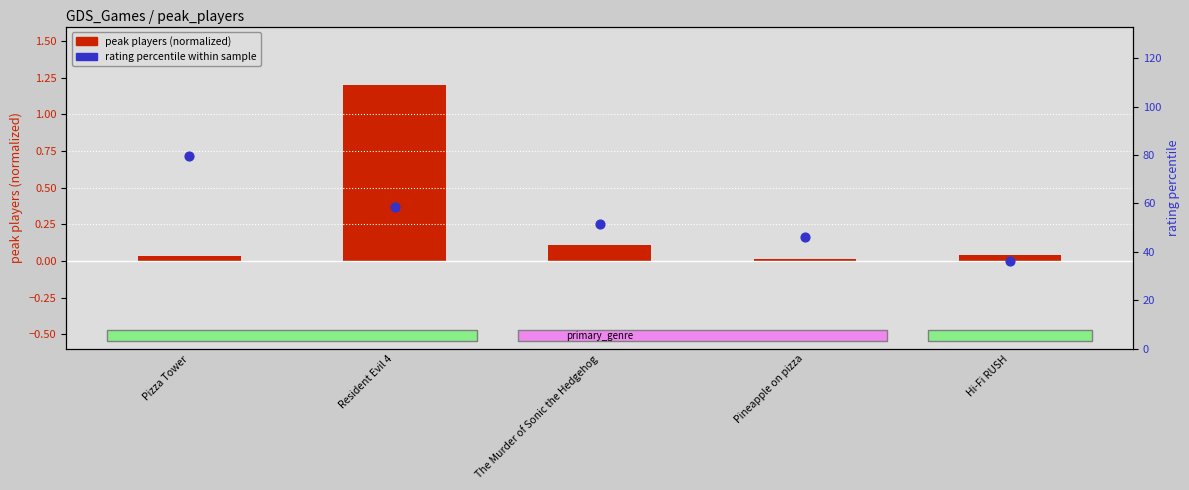

Which series reaches the maximum Y coordinate?

rating percentile